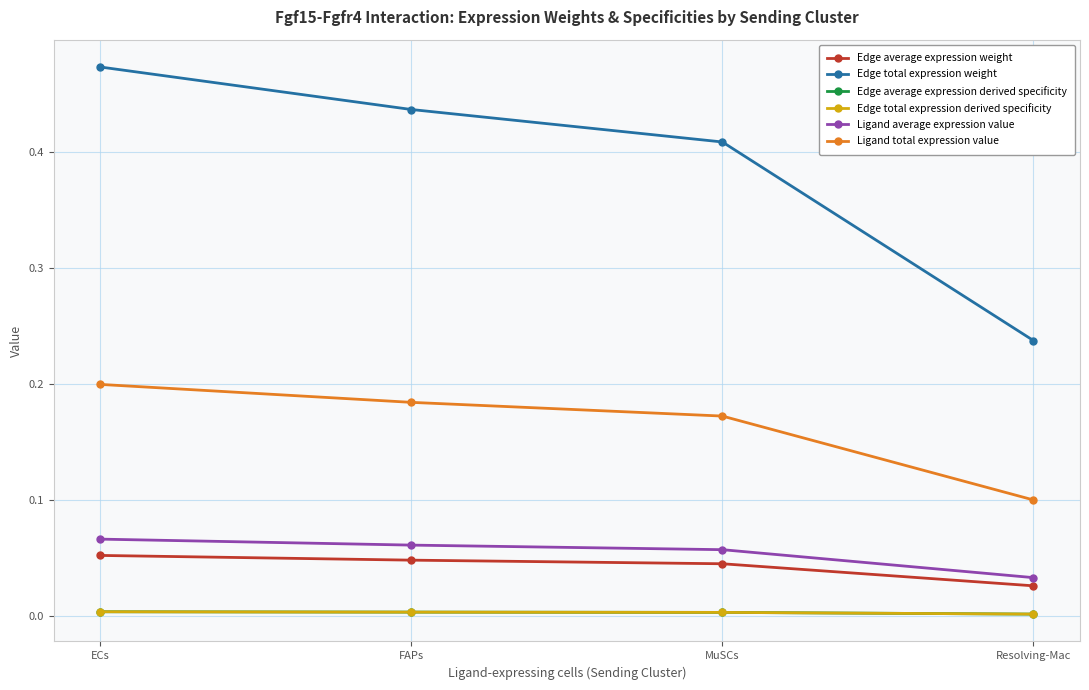

Which series has the widest spread of values?

Edge total expression weight